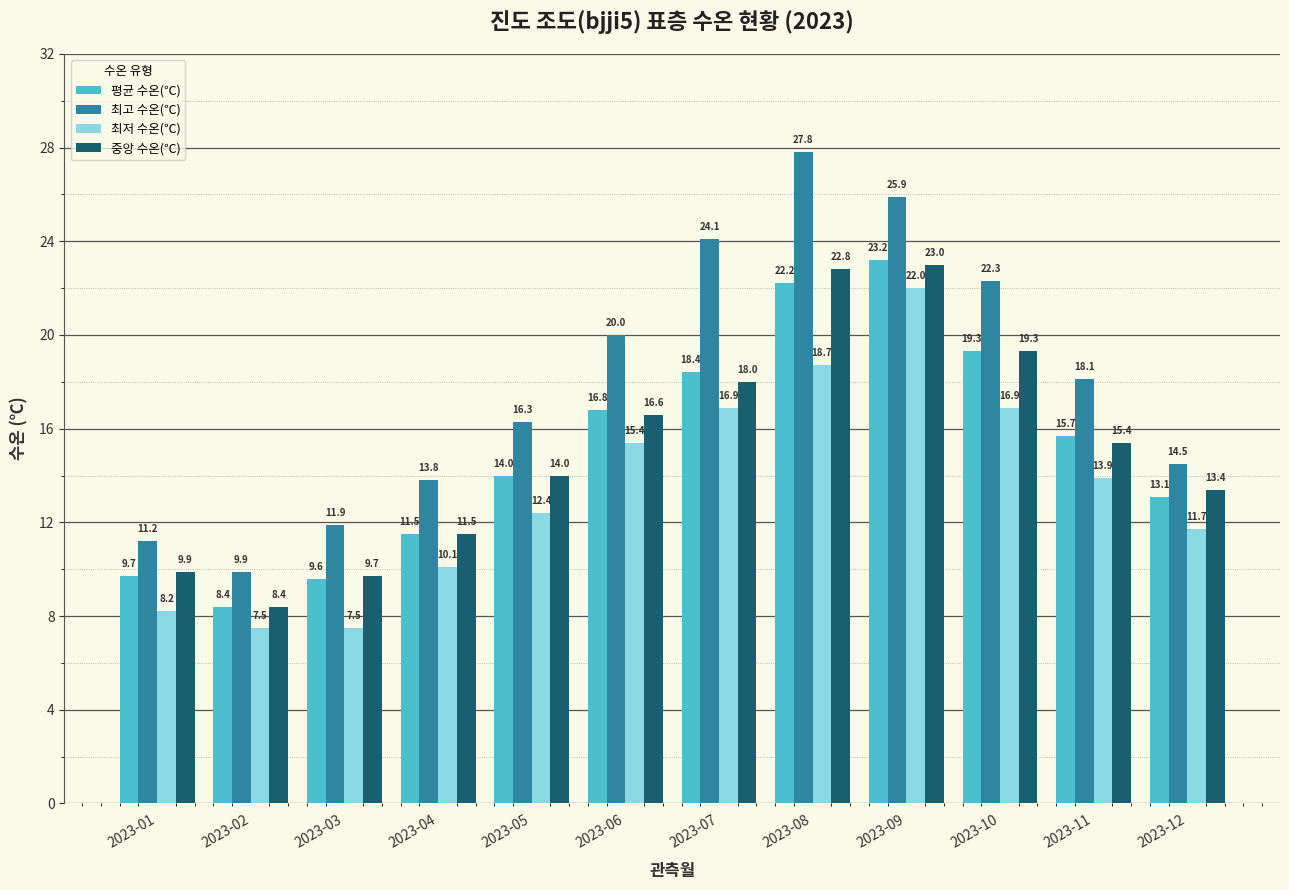

Which series has the widest spread of values?

최고 수온(℃)